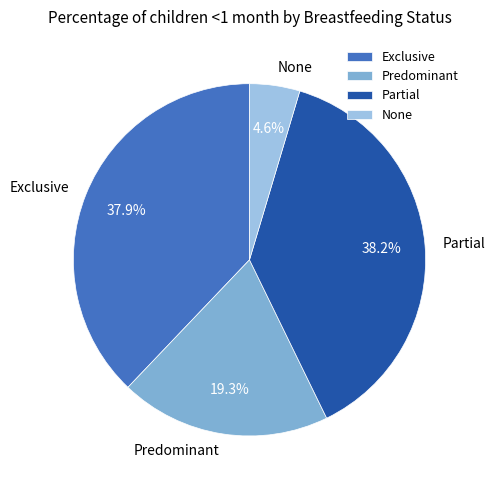

Which category has the smallest portion of the pie?

None